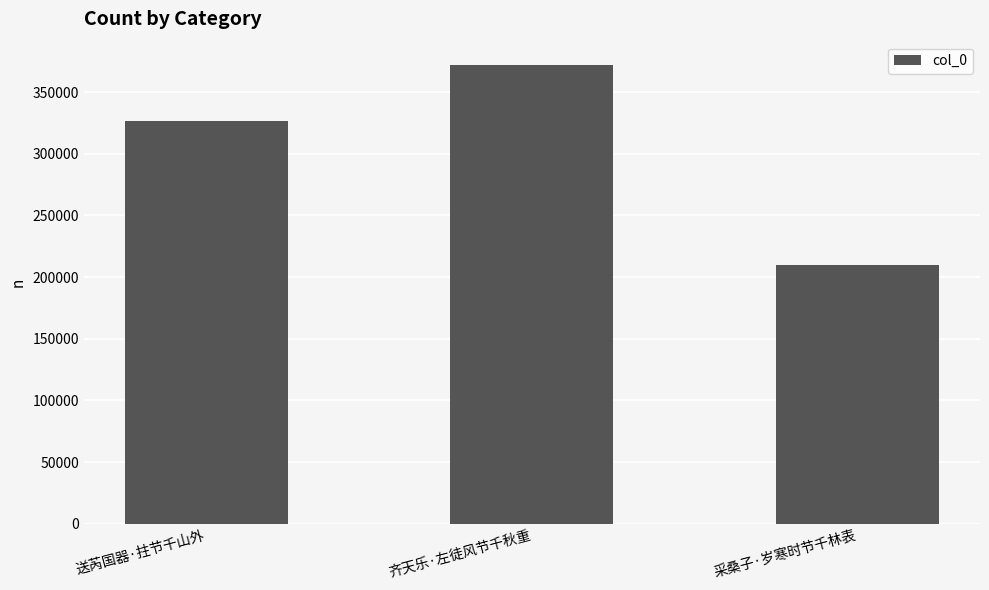

True or false: the data shows 88513 at 齐天乐·左徒风节千秋重.

False